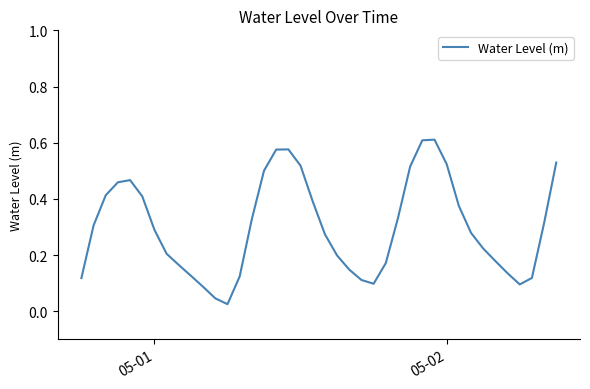

Count the number of categories in the chart.

40